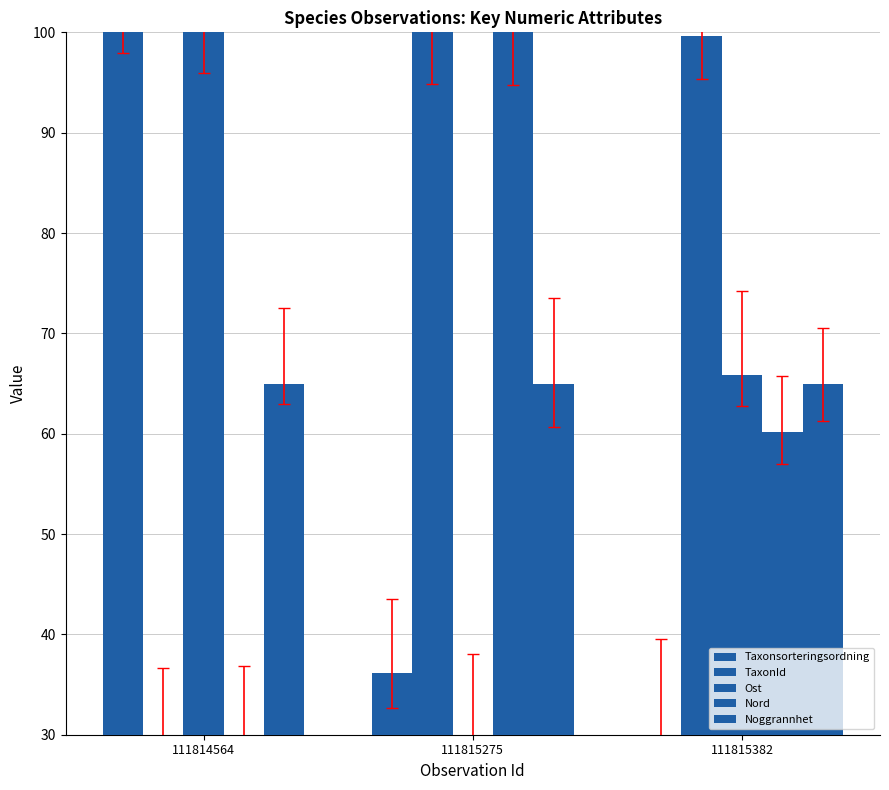

What is the difference between the highest and lowest values at 111815275?

70.0